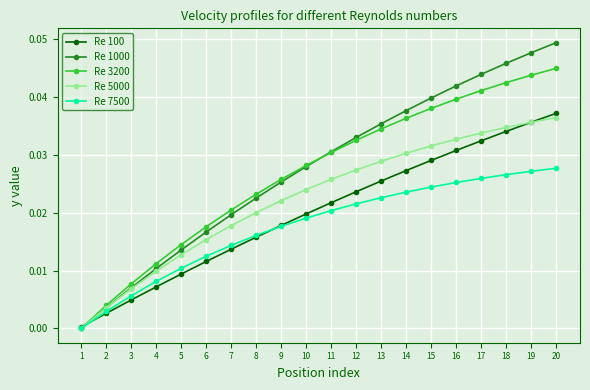

True or false: Re 7500 has more than 0 interior local peaks.

False